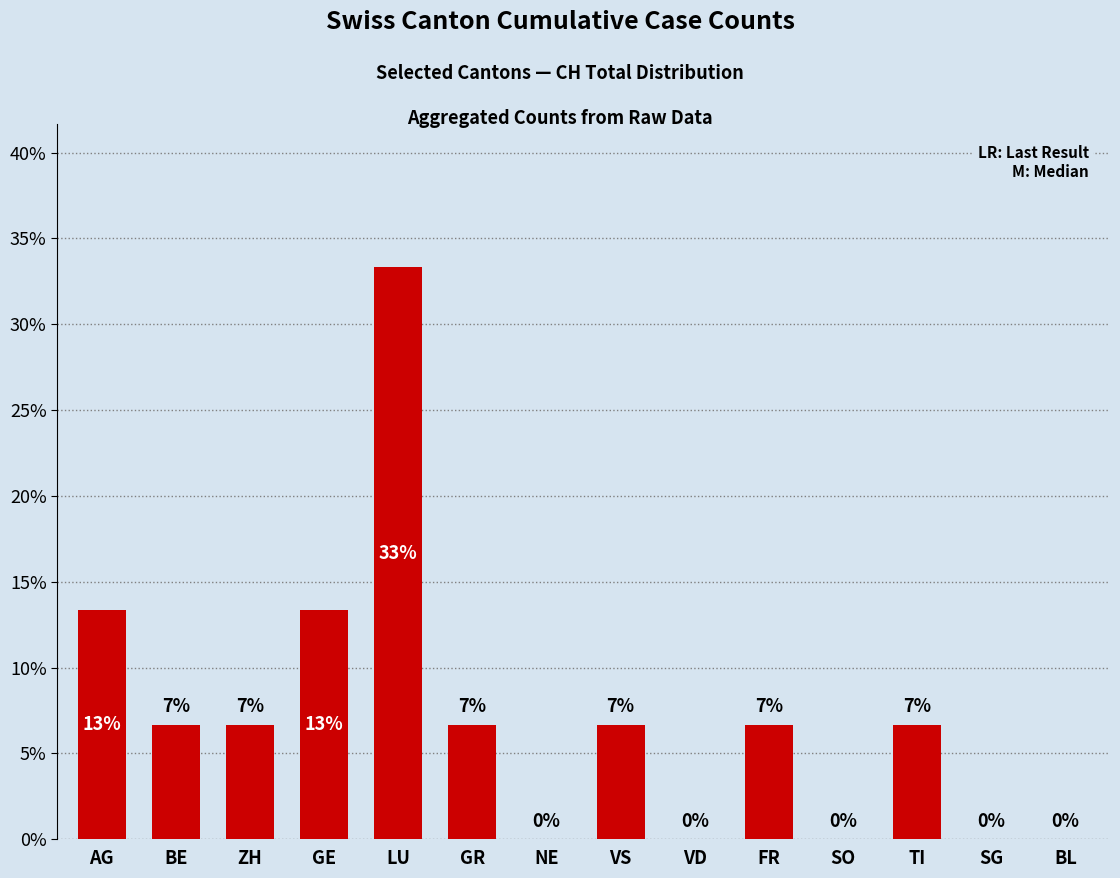

Is it true that the value at NE is -15.1?

False